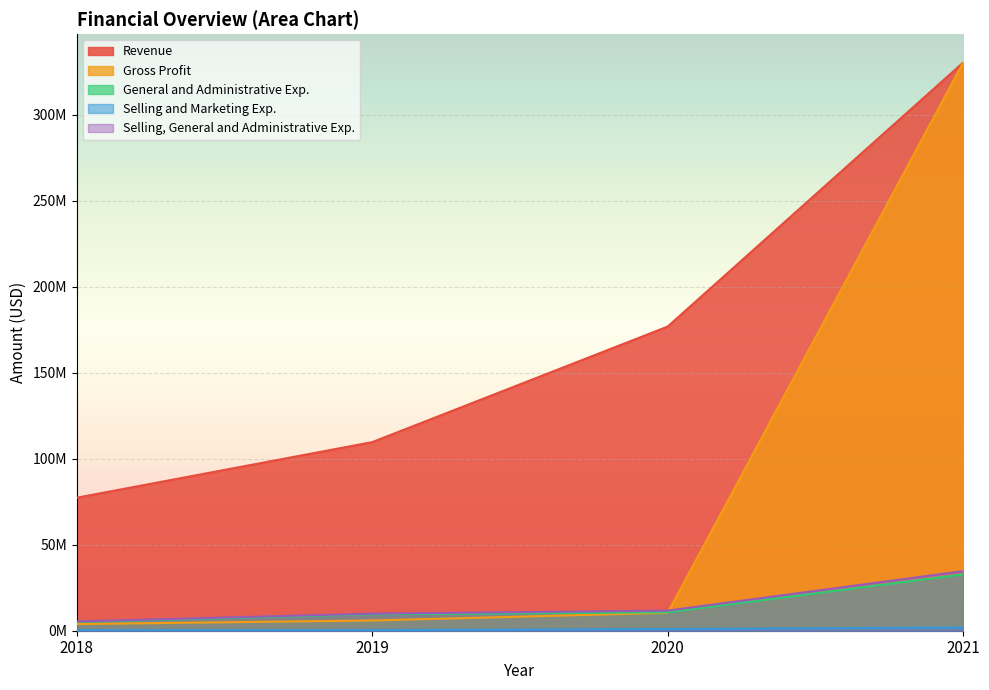

What is the difference between the maximum and minimum values in the Revenue series?

252924438